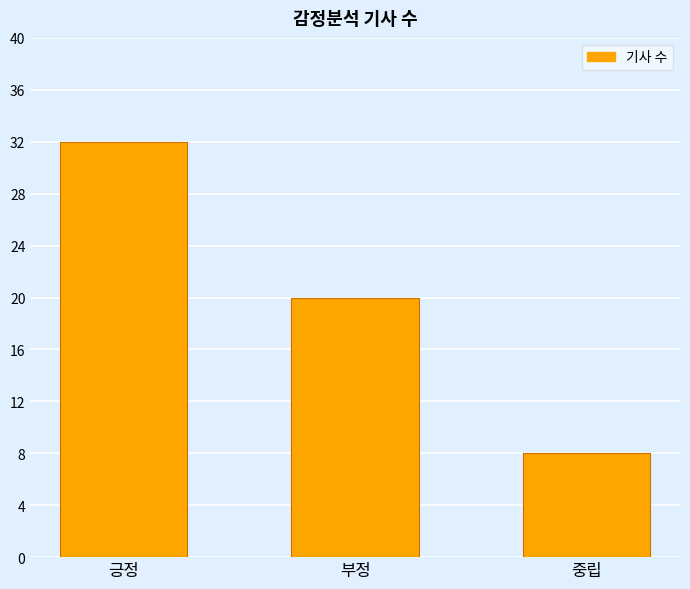

List the labels in order of value, largest first.

긍정, 부정, 중립